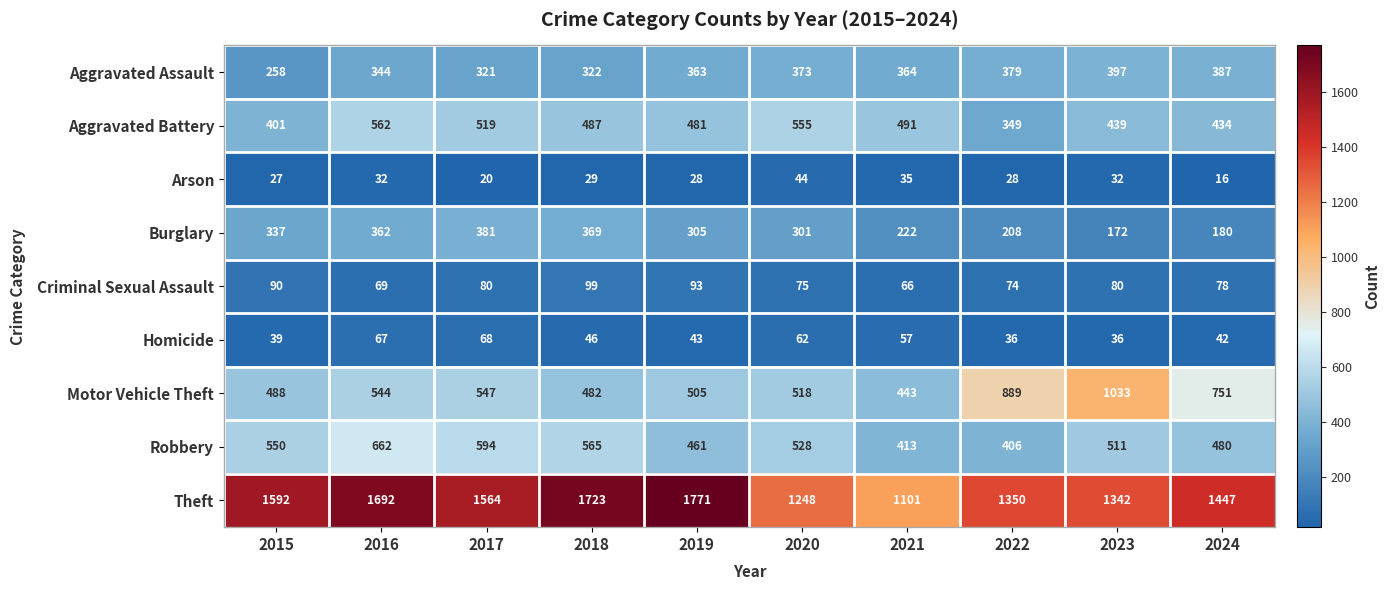

The Homicide series shows 46 at 2018. True or false?

True